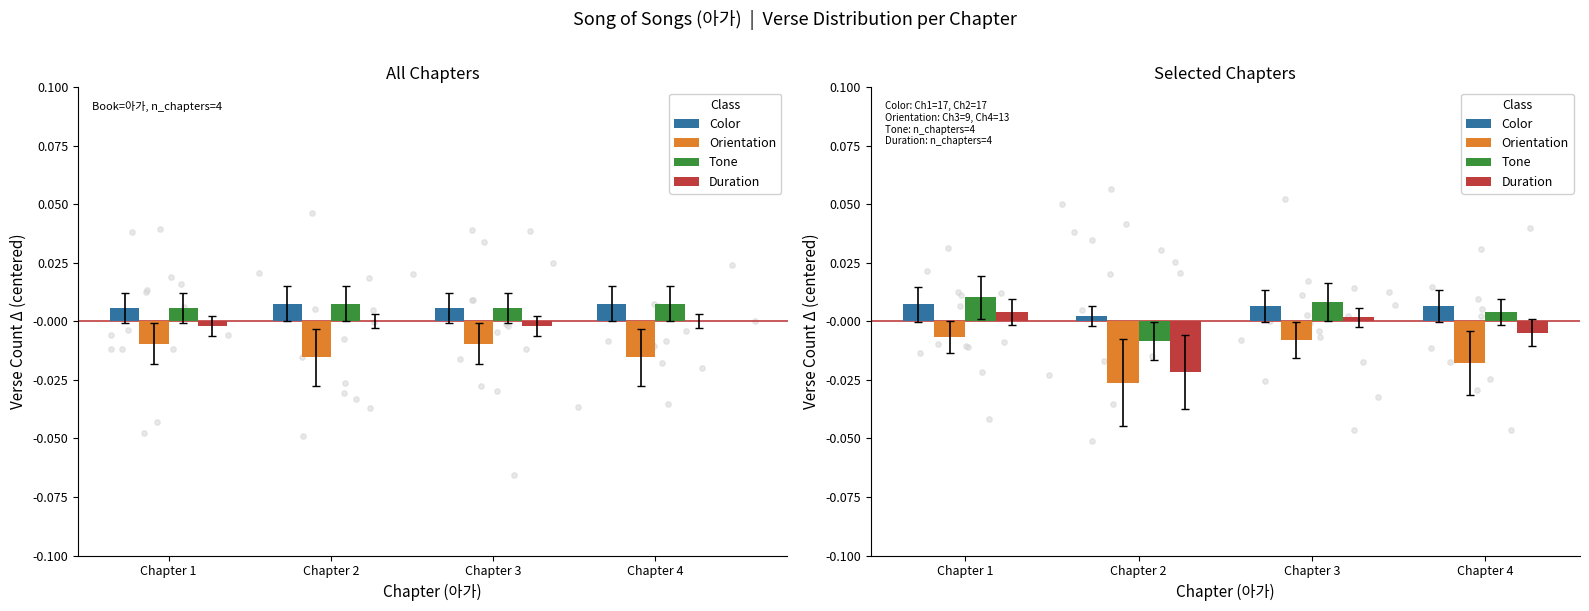

At which category is the sum across all series the highest?

Chapter 1